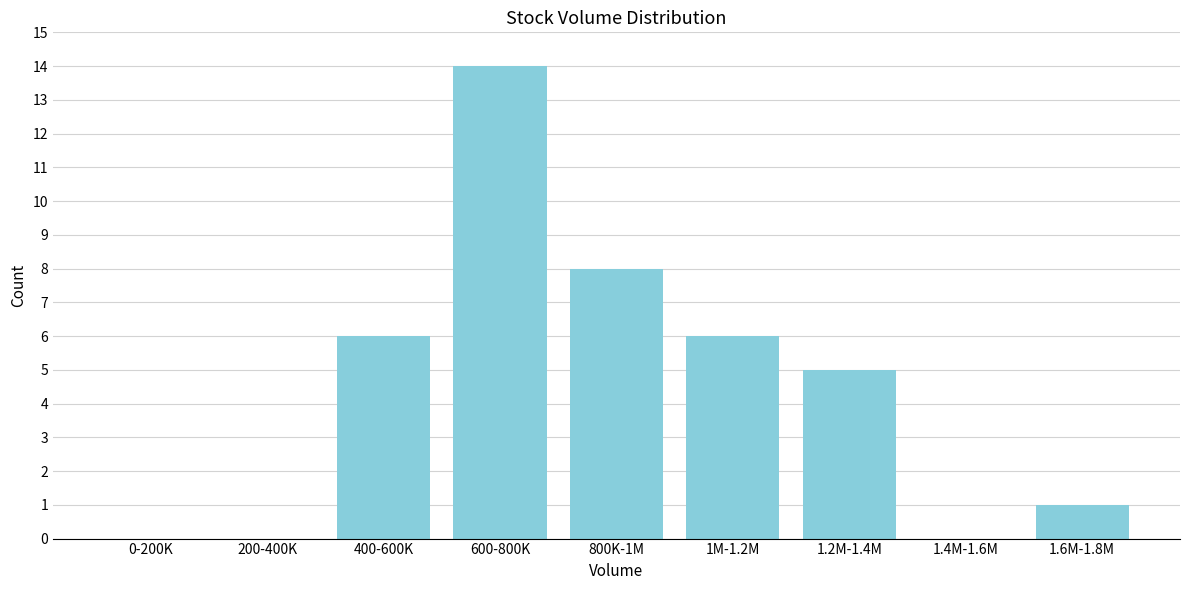

Reading left to right, transcribe all the data shown in this chart.

0-200K=0	200-400K=0	400-600K=6	600-800K=14	800K-1M=8	1M-1.2M=6	1.2M-1.4M=5	1.4M-1.6M=0	1.6M-1.8M=1